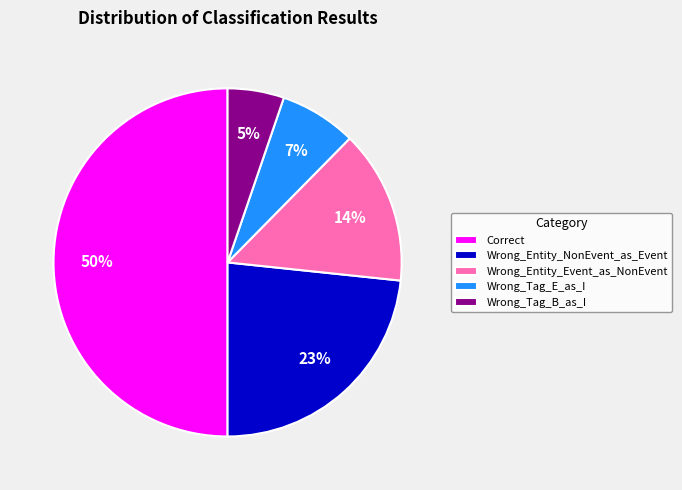

Is Wrong_Entity_Event_as_NonEvent the majority of the pie?

No